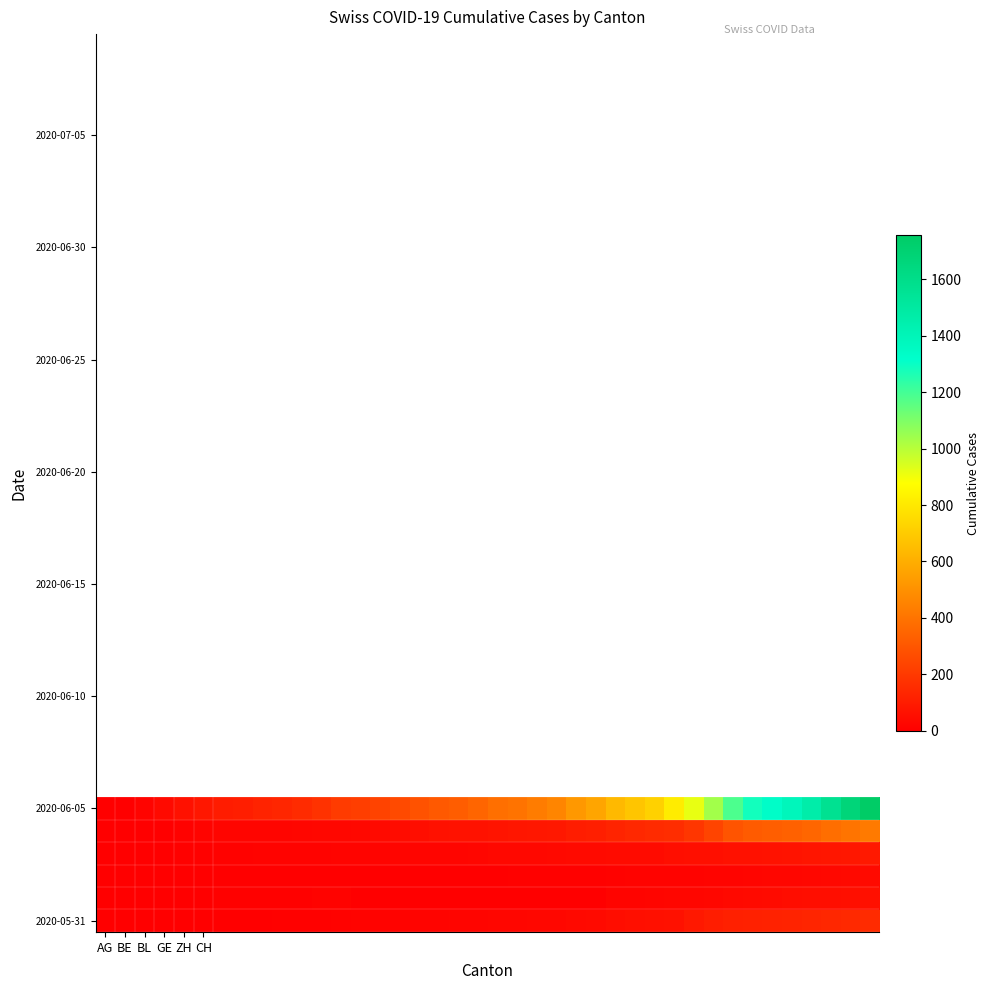

At how many categories does at least one series exceed 367?

20